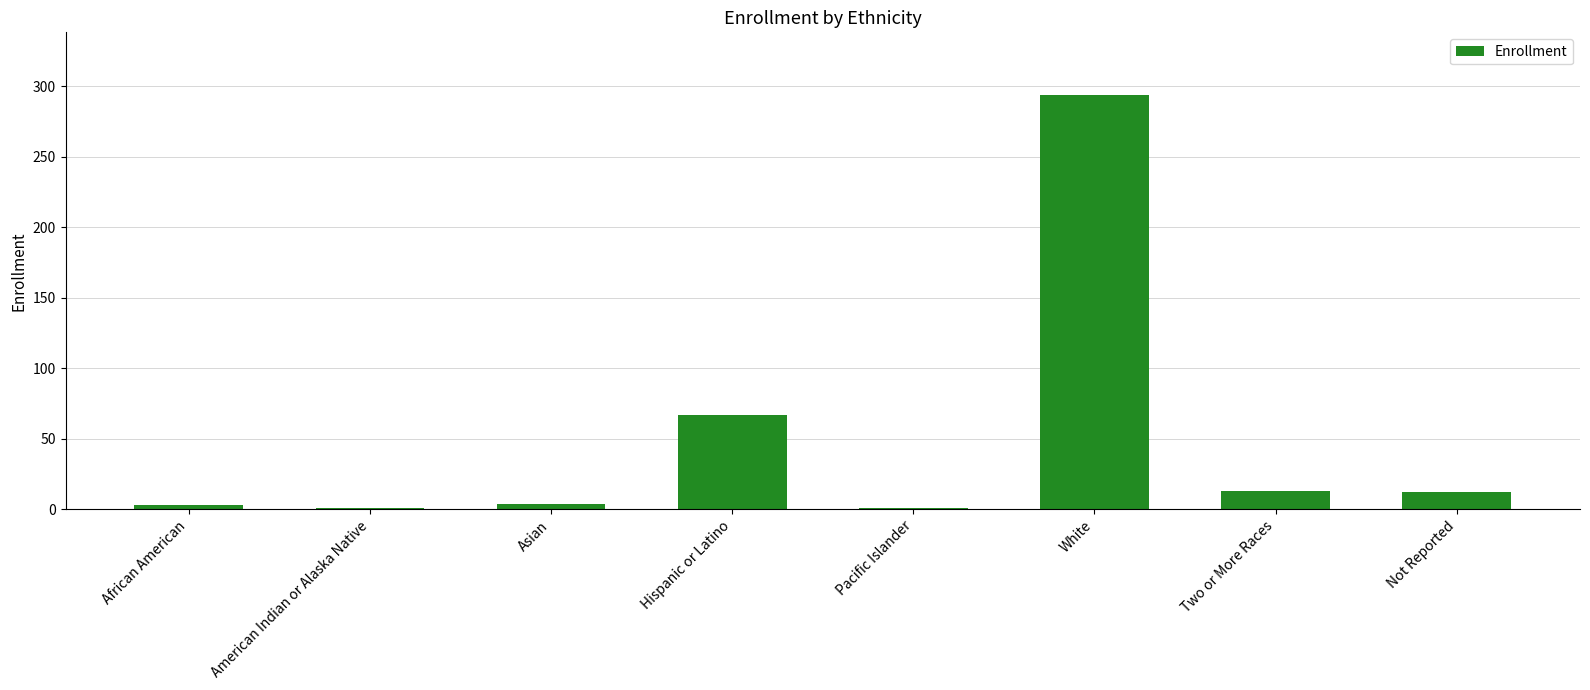

Which label corresponds to the largest value in the chart?

White